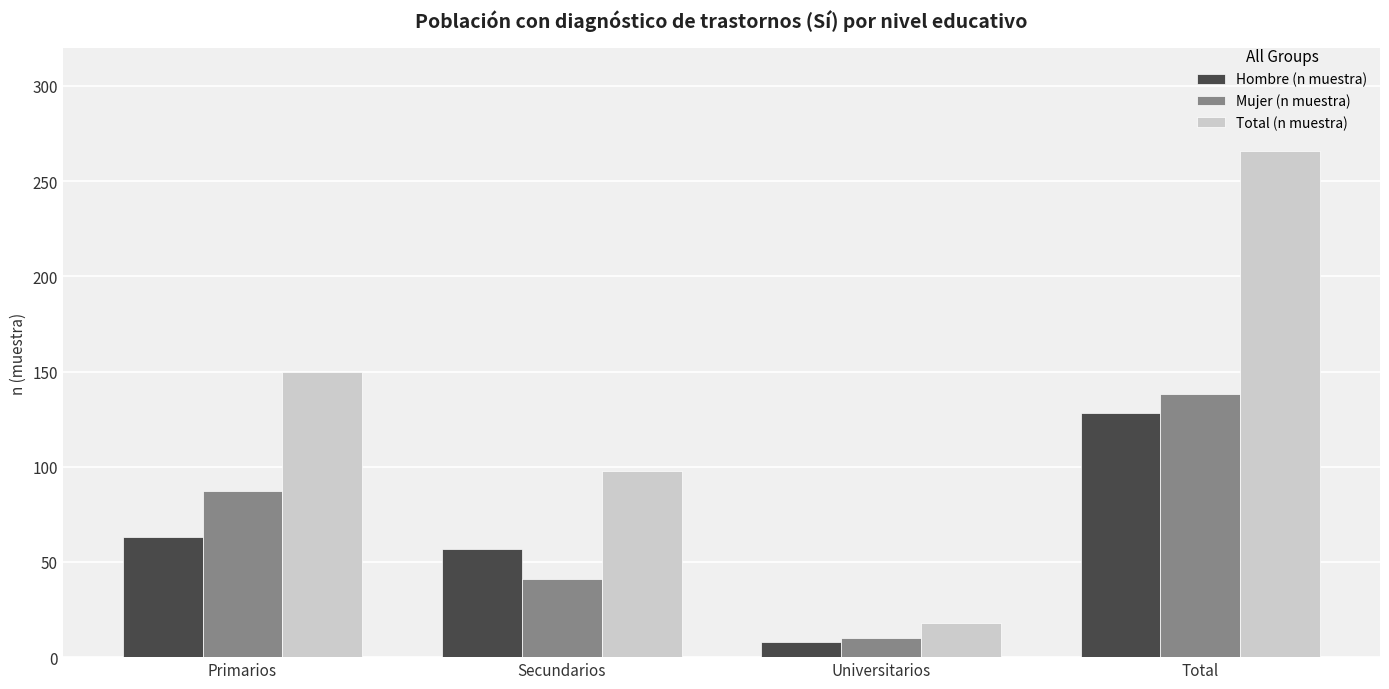

At which category is the sum across all series the highest?

Total